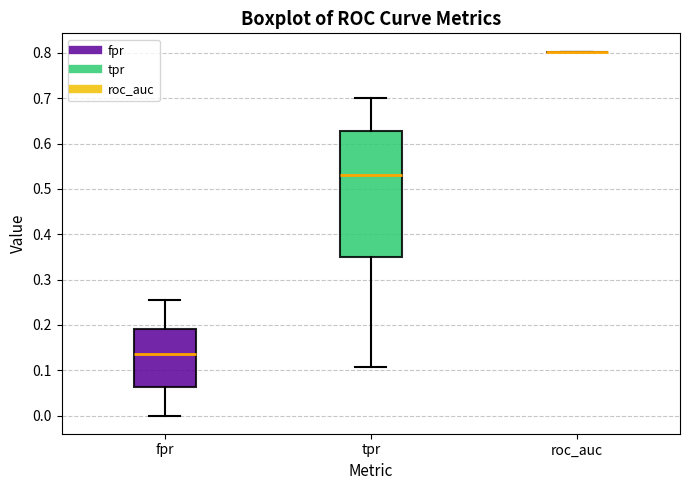

Reading left to right, transcribe this box plot: for each box, give where its median line is, the range the box spans, and where its two whiskers end, as read against the y-axis. The values are not printed on the chart, so give them approximately, as read against the axis.

fpr: median 0.14, box 0.06 to 0.19, whiskers 0.00 to 0.25
tpr: median 0.53, box 0.35 to 0.63, whiskers 0.11 to 0.70
roc_auc: box collapsed to a line at 0.80, whiskers 0.80 to 0.80